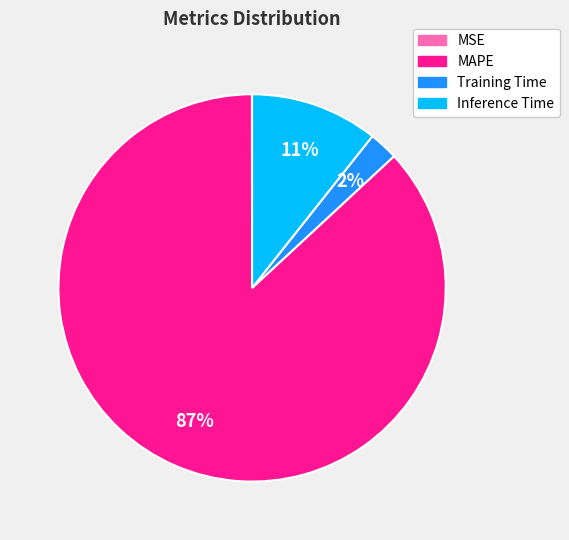

Does Inference Time account for over 50% of the chart?

No